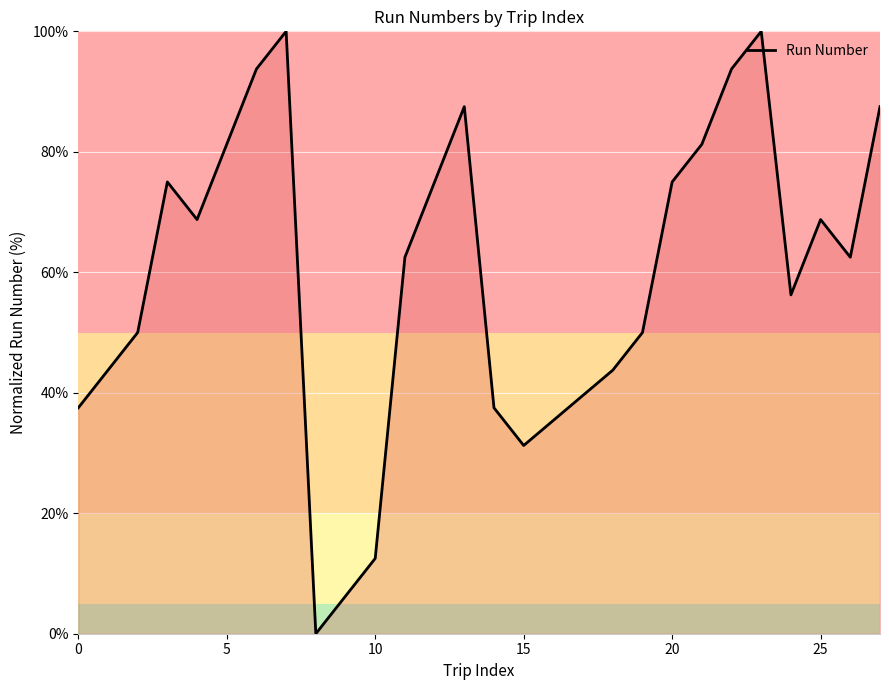

What is the maximum value shown in the chart?

100.0